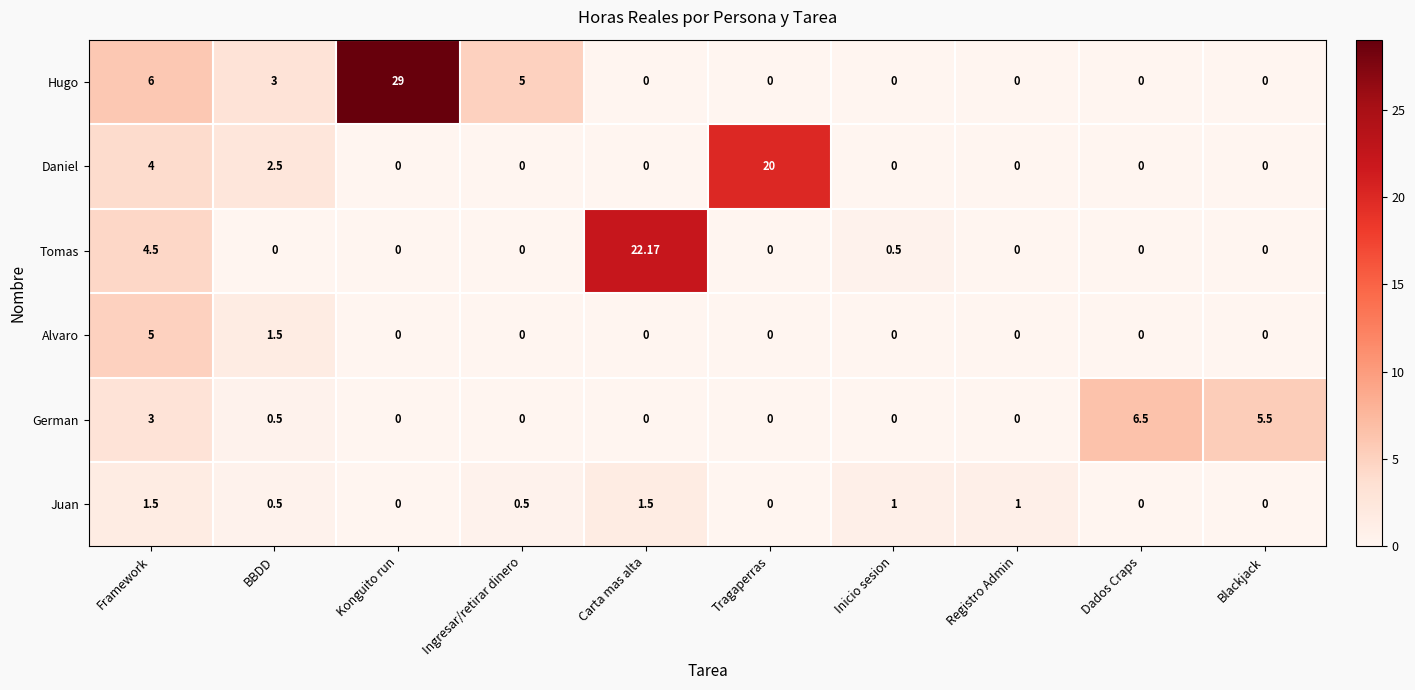

List the series in order of their peak value, lowest first.

Juan, Alvaro, German, Daniel, Tomas, Hugo